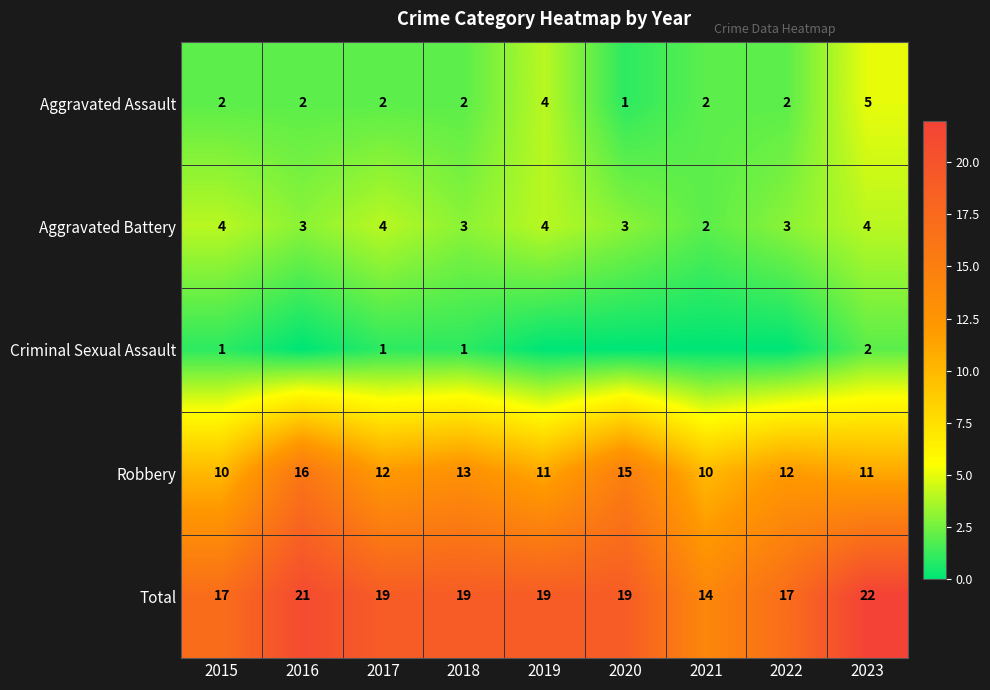

The value of Criminal Sexual Assault at 2015 is 2. True or false?

False